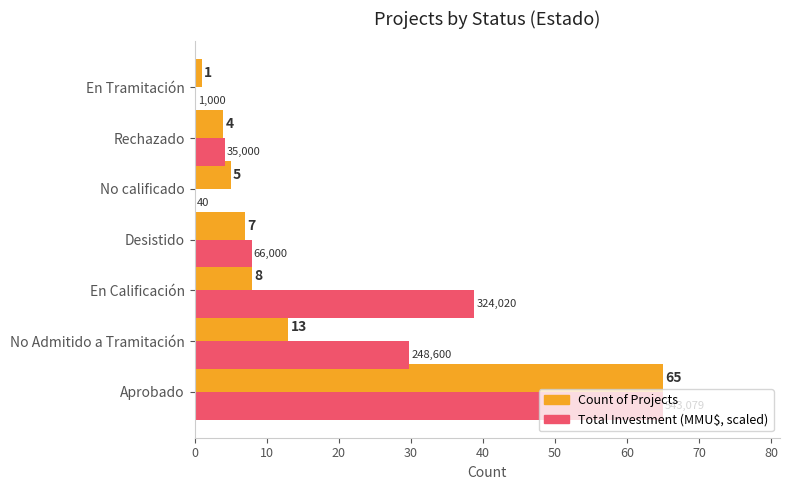

At which category is the sum across all series the highest?

Aprobado